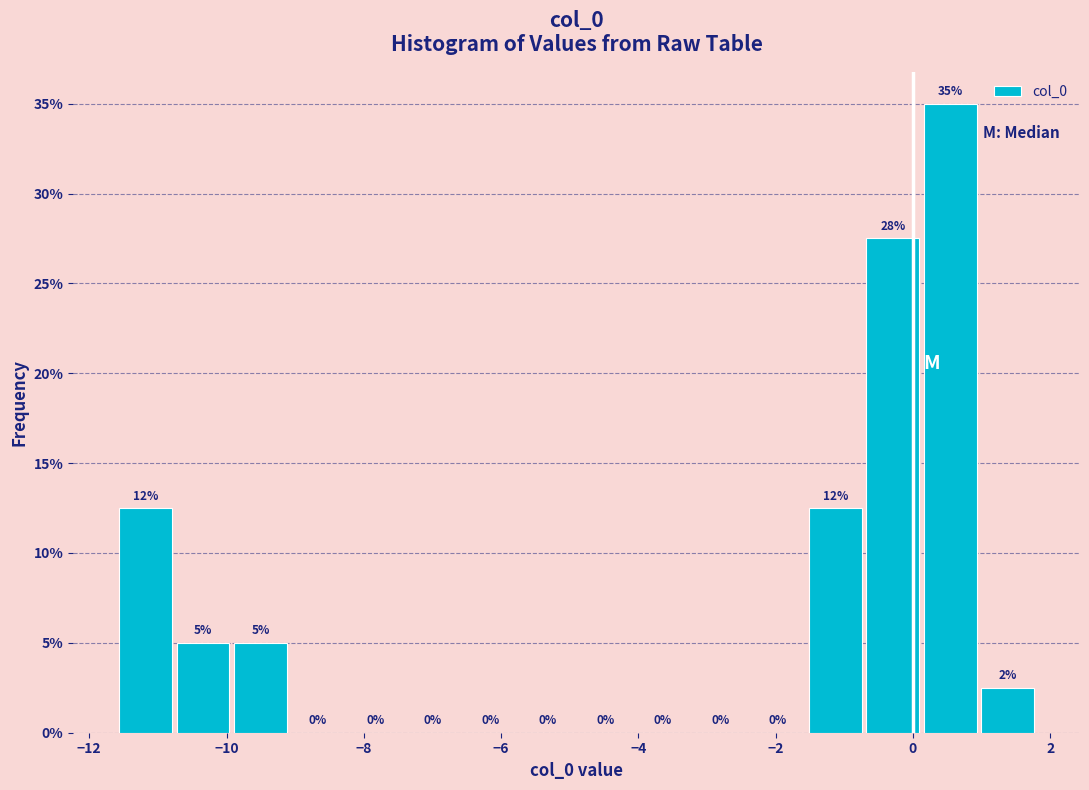

Over which range of the x-axis is the bar tallest?

0.2 to 1.0